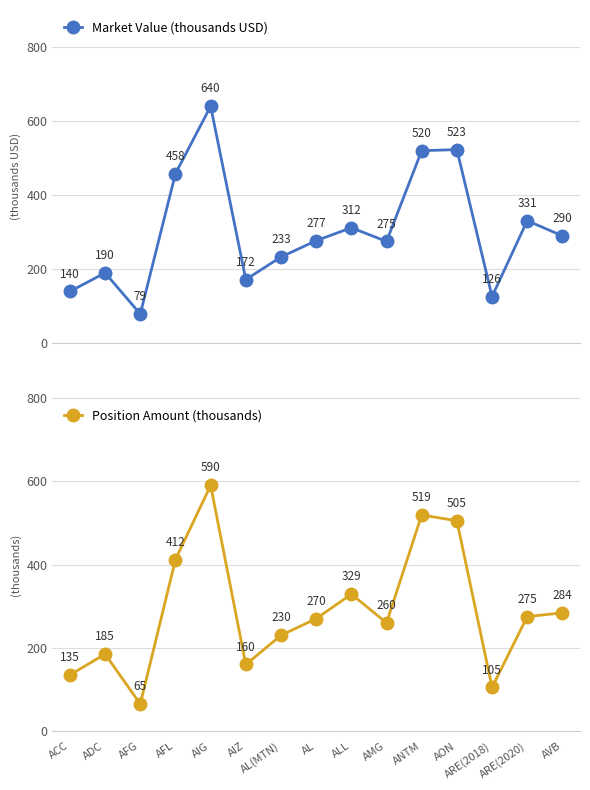

Which category has the lowest value across all series?

AFG